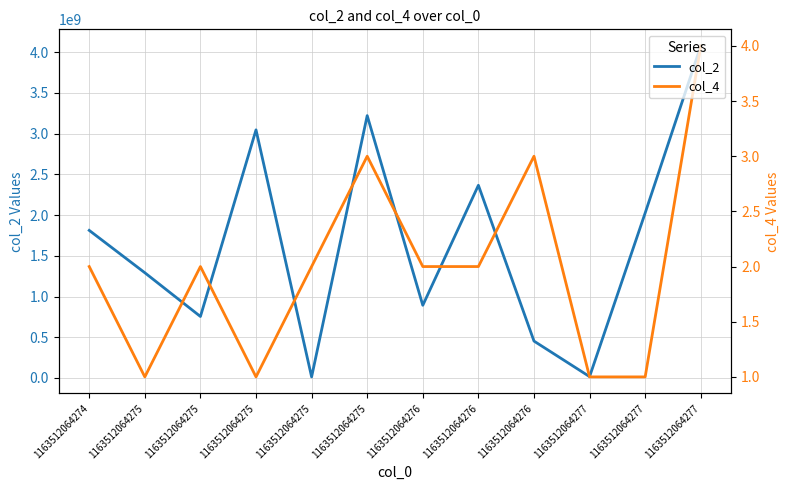

At which label does col_4 first exceed 2?

1163512064275